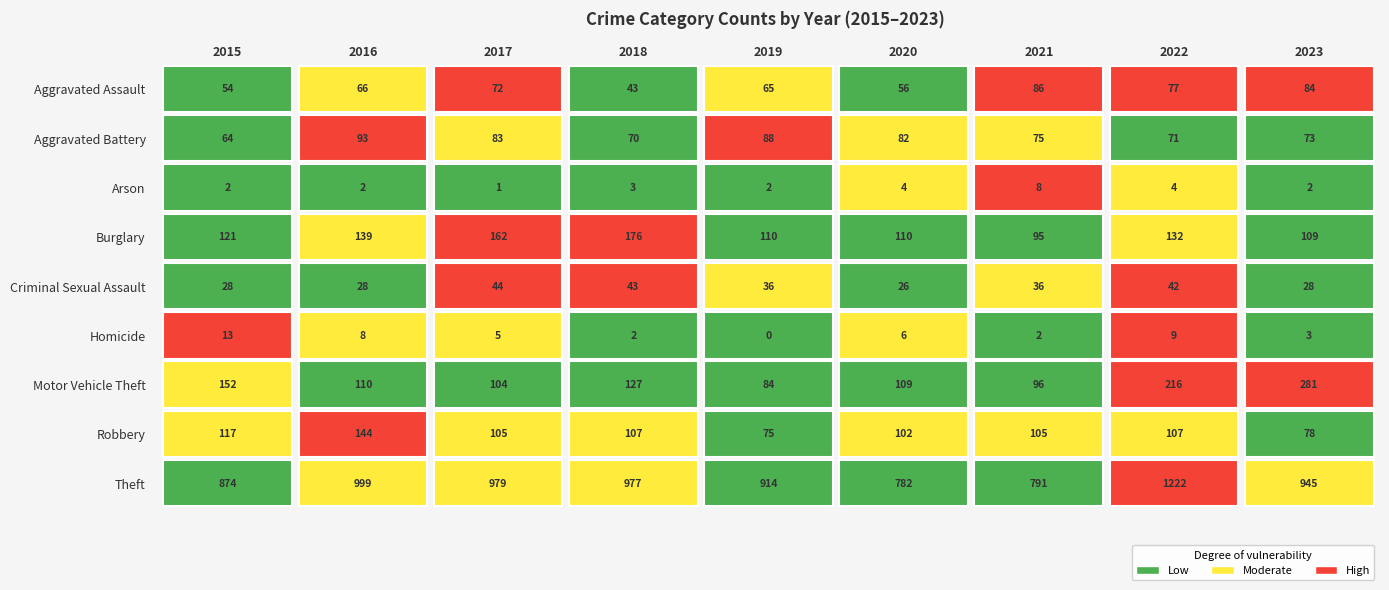

The value of Homicide at 2018 is 2. True or false?

True